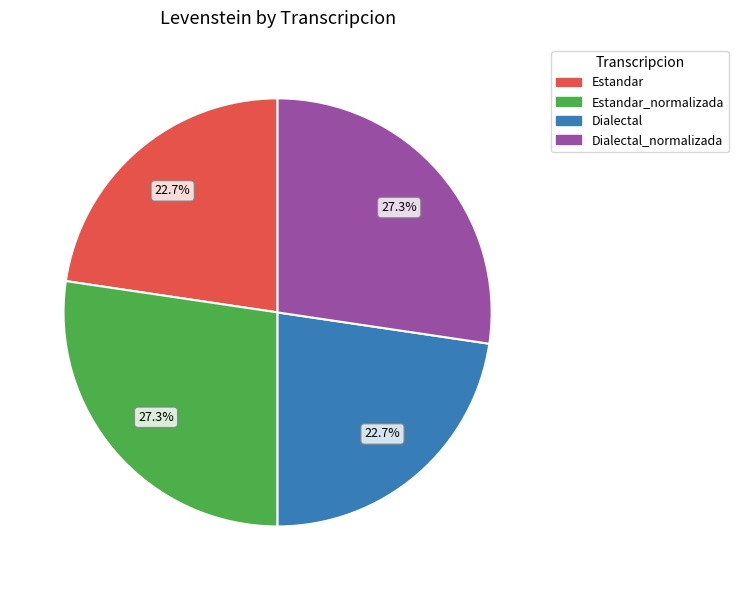

What percentage is NOT represented by Estandar?

77.3%